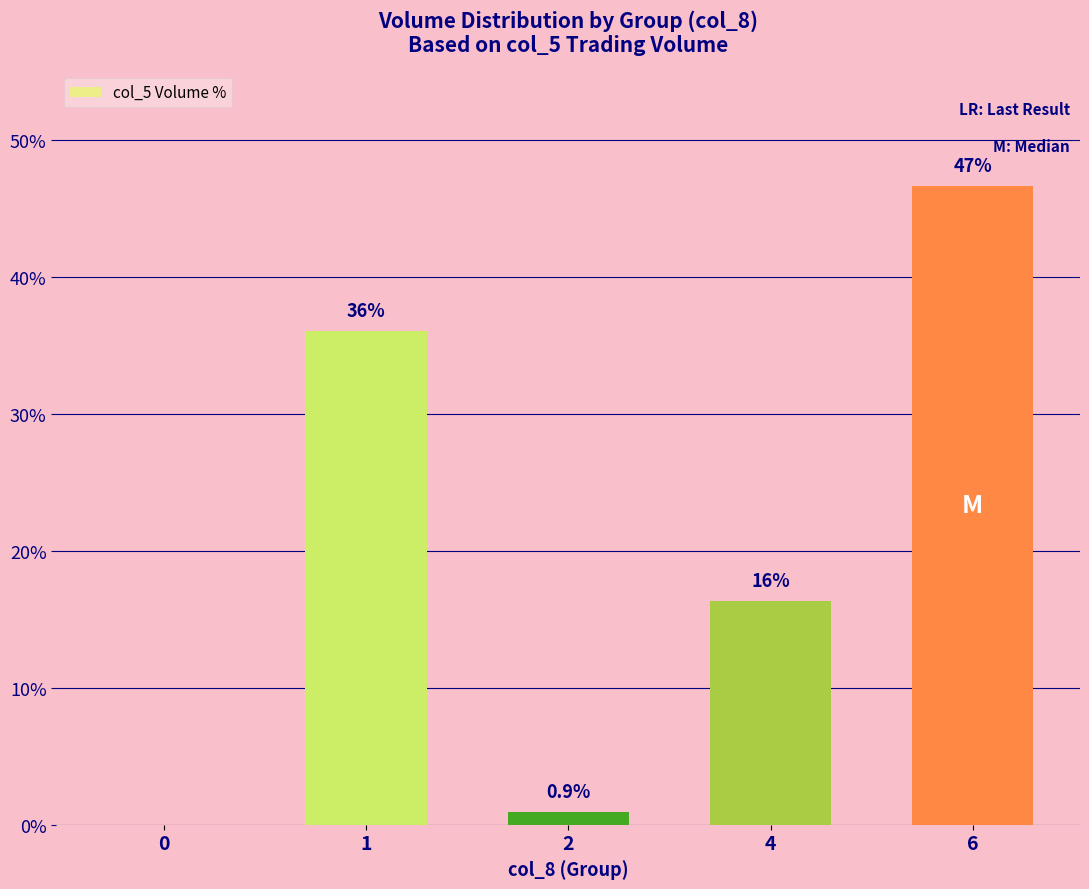

Reading left to right, extract all data points from this chart.

0=0.0	1=36.0	2=0.9	4=16.4	6=46.7